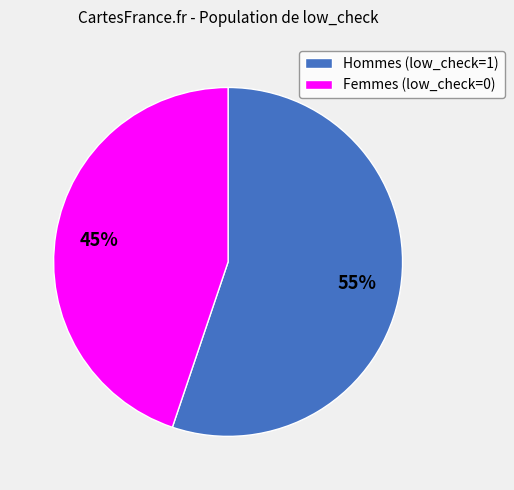

How many slices are in this pie chart?

2